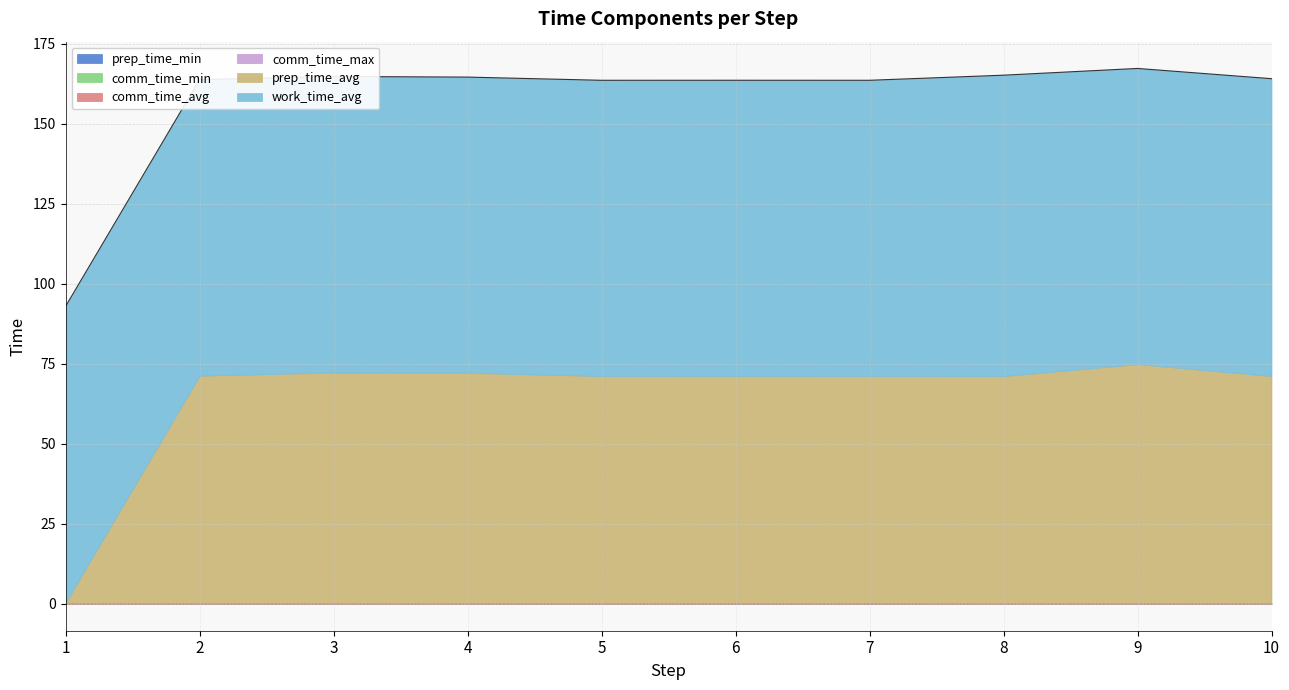

Is the value of comm_time_max at 5 greater than the value of comm_time_avg at 3?

Yes